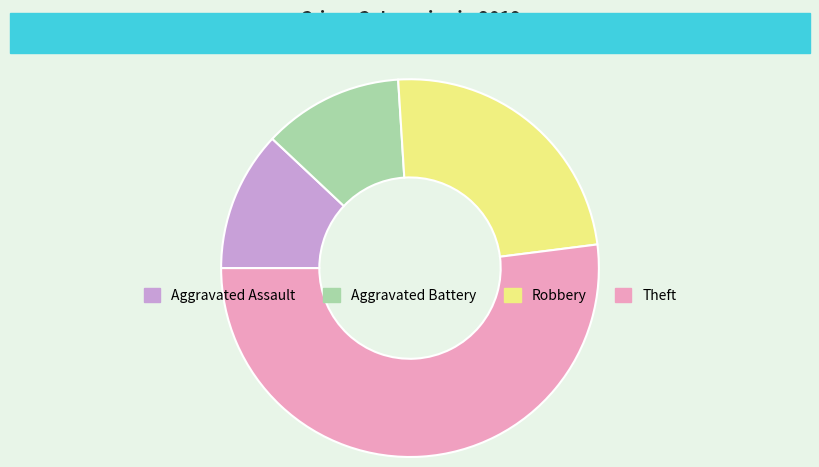

Is it true that Aggravated Assault is 1% of the pie?

False